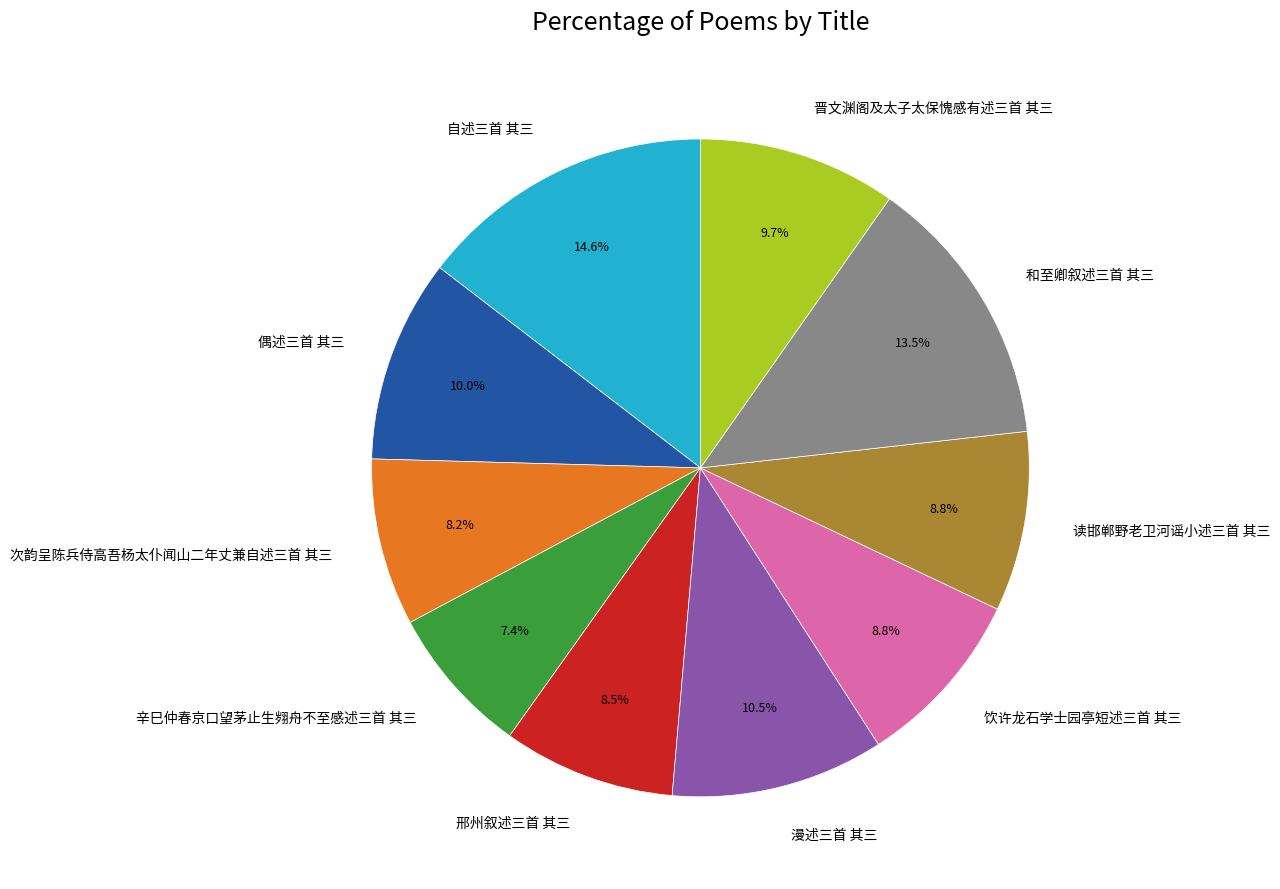

Count the number of slices in the pie.

10